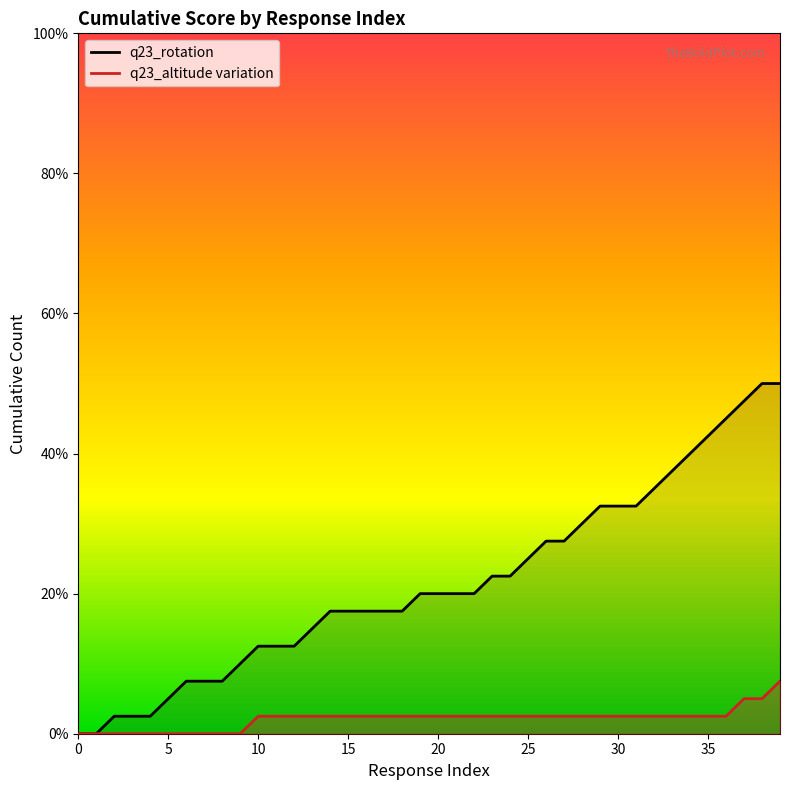

True or false: q23_altitude variation and q23_rotation cross at least once.

False